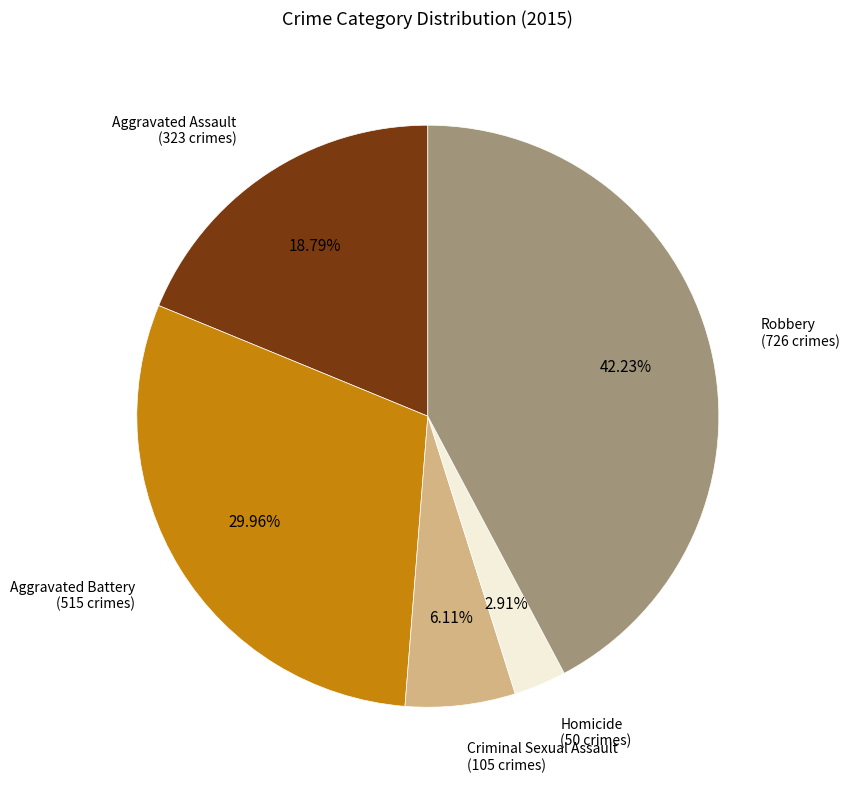

To the nearest percent, what is the average slice percentage?

20%